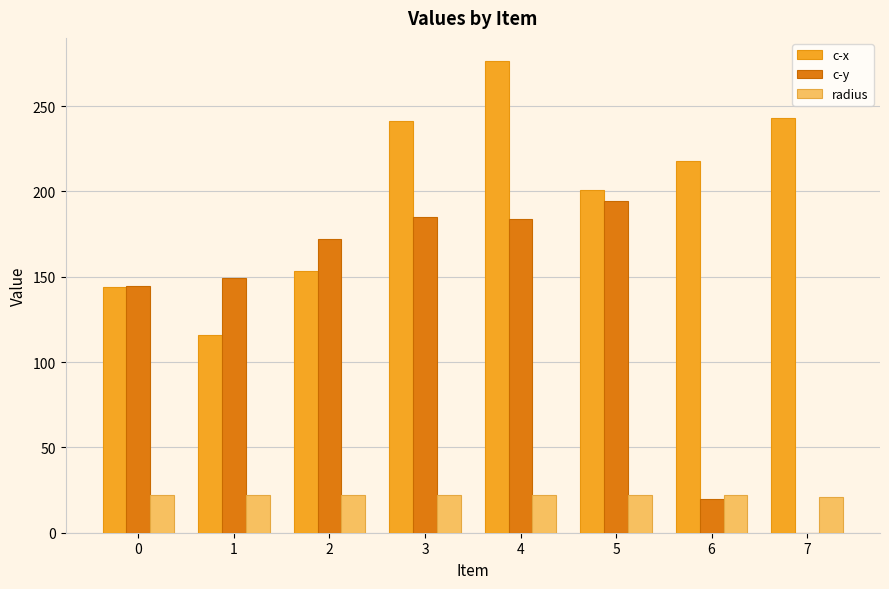

How many data points in c-y are above 172?

4